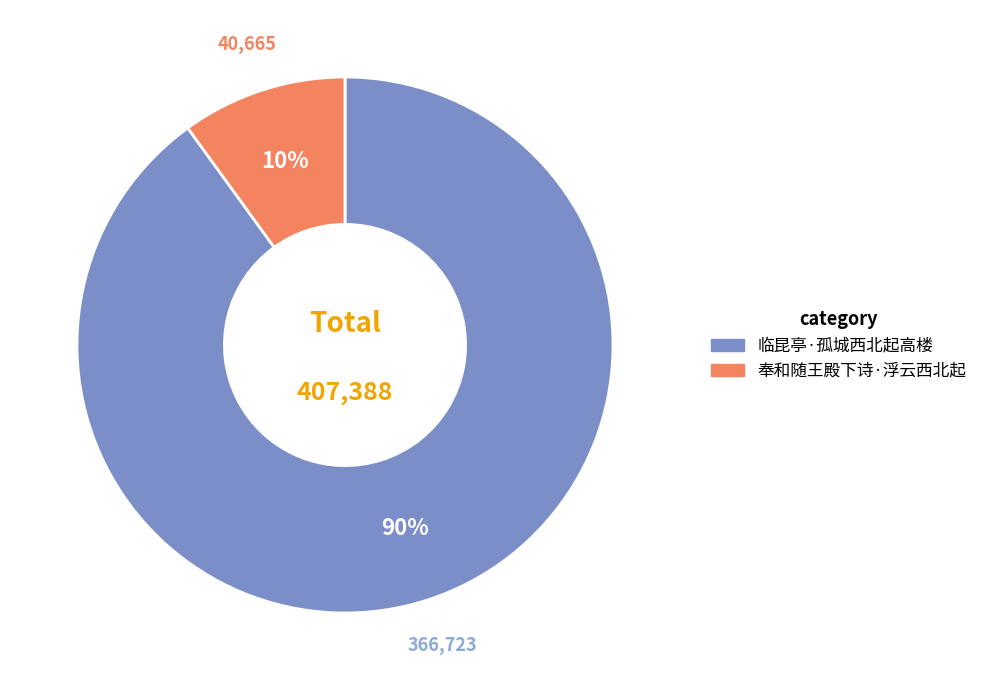

Is there any slice that represents more than half of the pie?

Yes